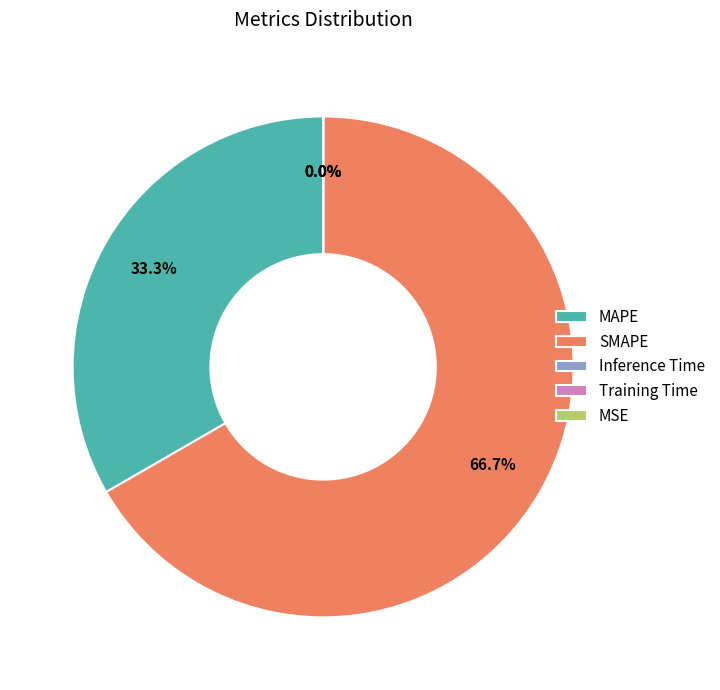

To the nearest percent, what is the combined percentage of SMAPE and MAPE?

100%